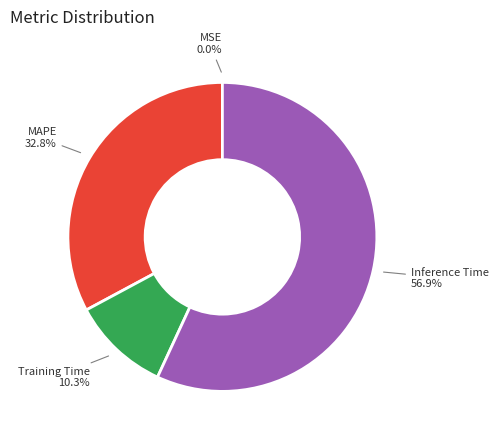

What percentage is NOT represented by Training Time?

89.7%